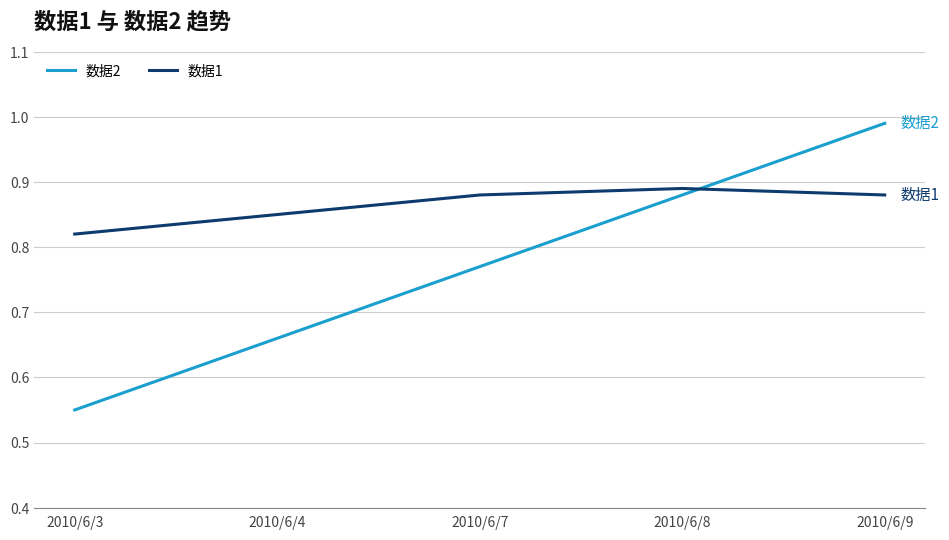

Between 2010/6/3 and 2010/6/9, which series saw the biggest shift?

数据2